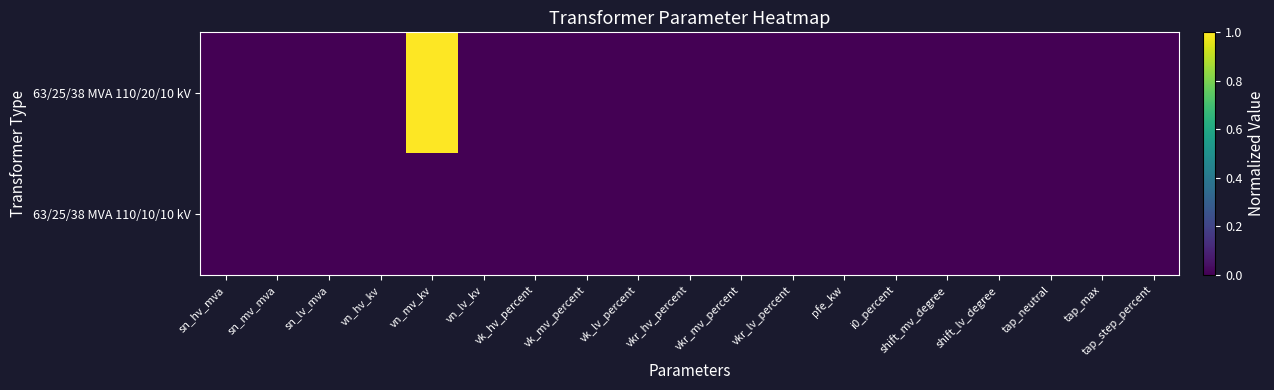

At which category does the chart reach its minimum across all series?

sn_hv_mva